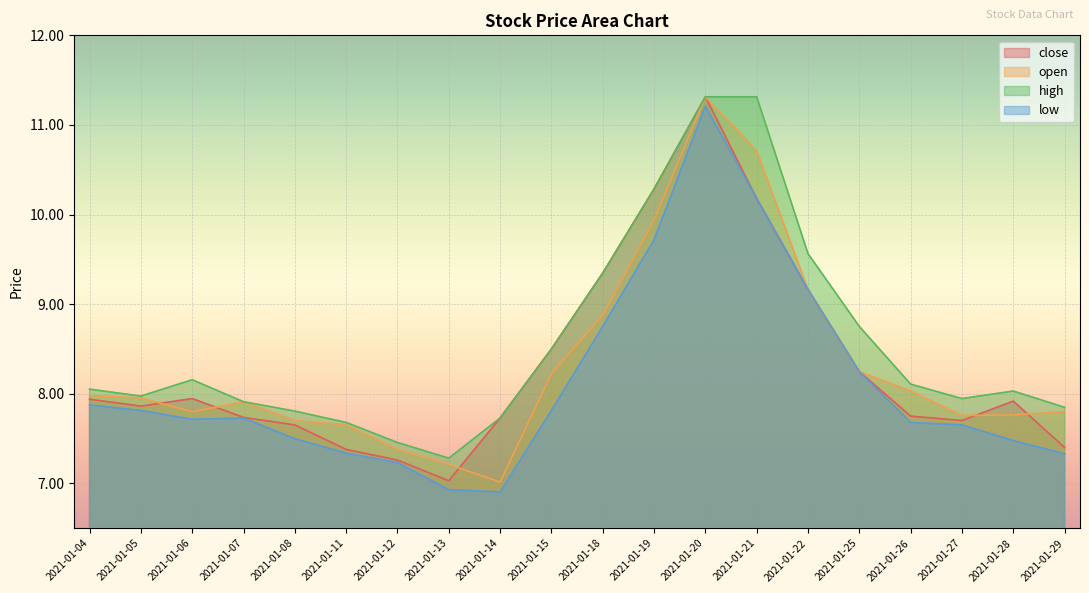

At how many categories does at least one series exceed 8?

11